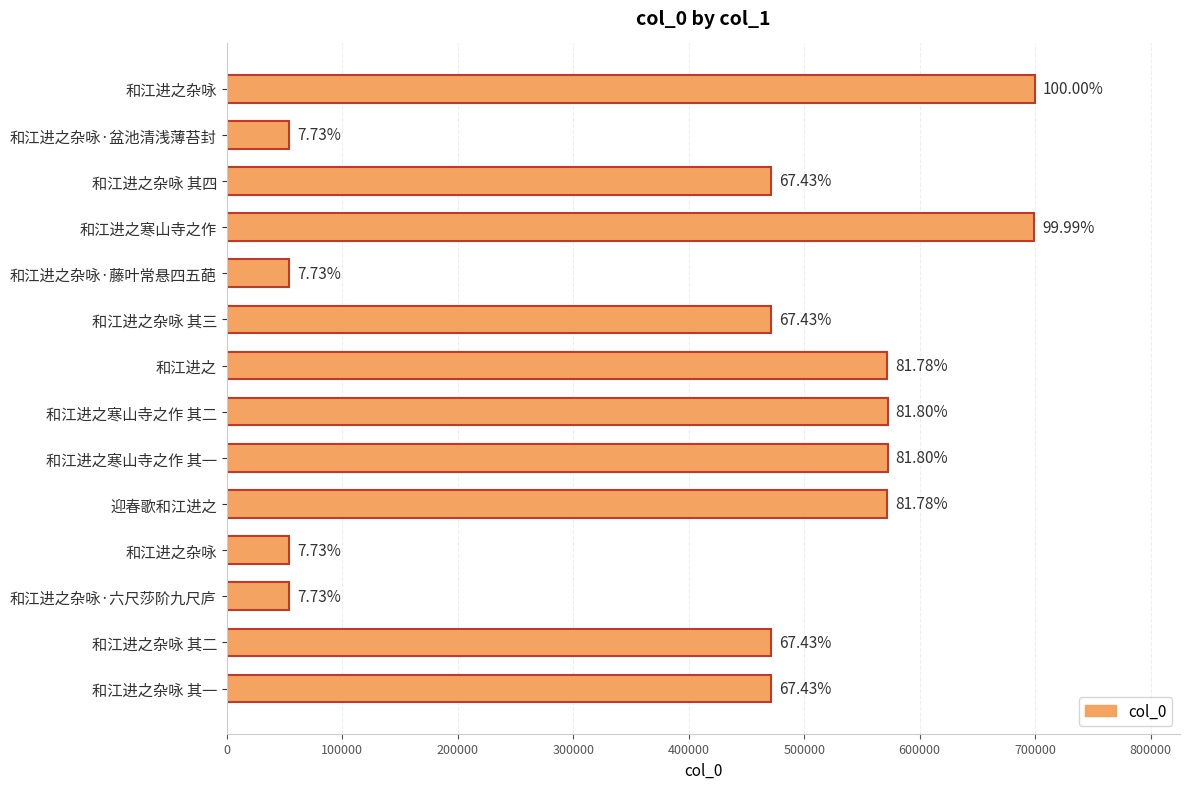

How many bars are there in total?

14